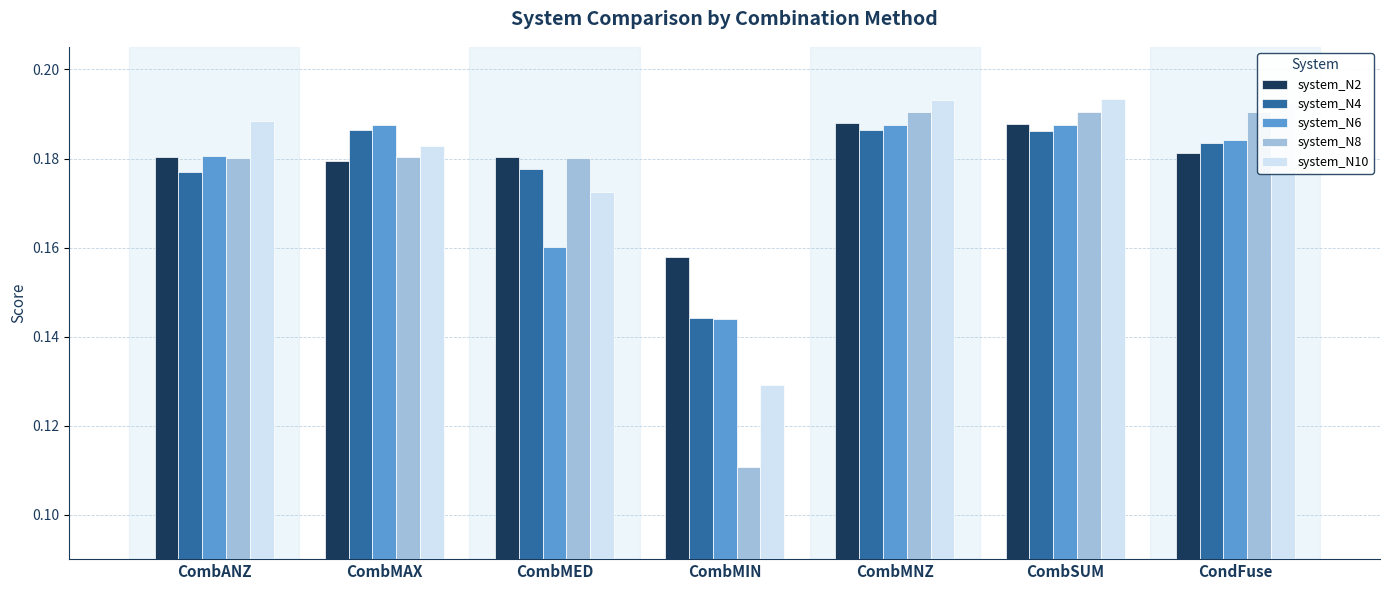

What is the total value across all series at CombANZ?

0.9